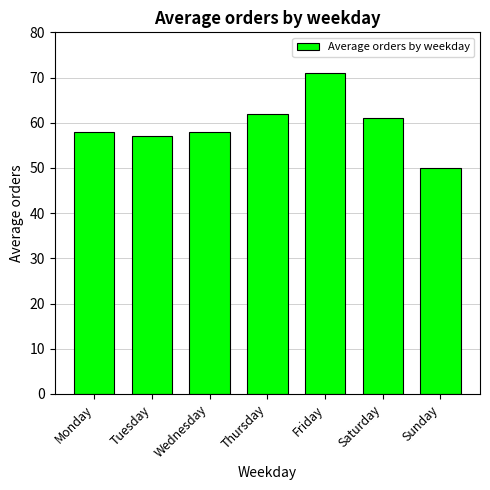

Is it true that the value at Thursday is 62?

True